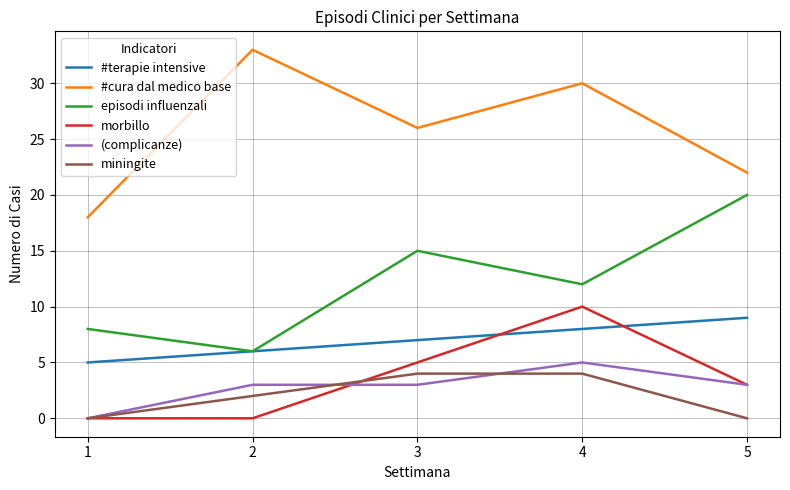

Reading right to left, list all the values displayed in this chart.

#terapie intensive: 9	8	7	6	5
#cura dal medico base: 22	30	26	33	18
episodi influenzali: 20	12	15	6	8
morbillo: 3	10	5	0	0
(complicanze): 3	5	3	3	0
miningite: 0	4	4	2	0